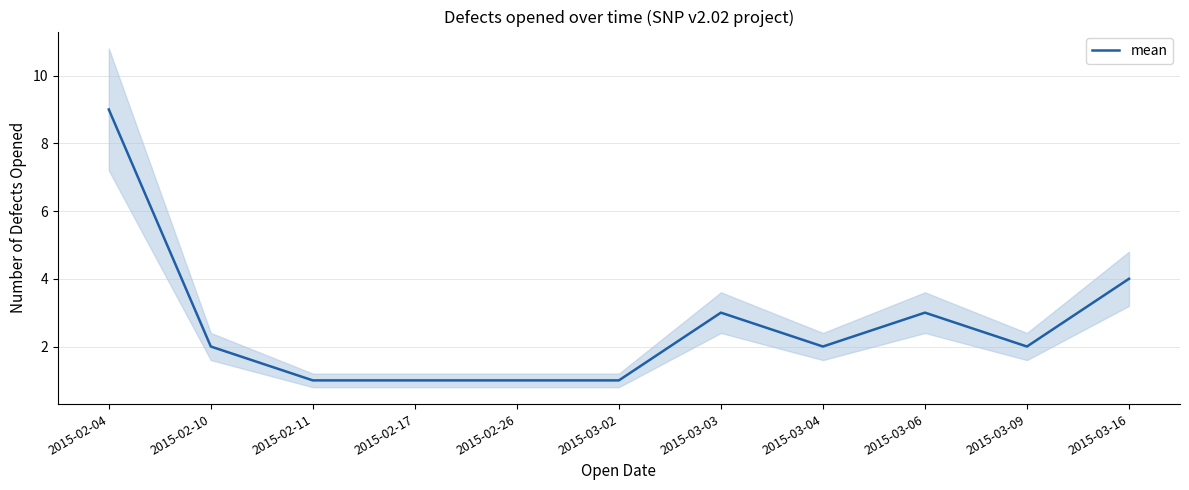

How many values are between 1 and 3?

9